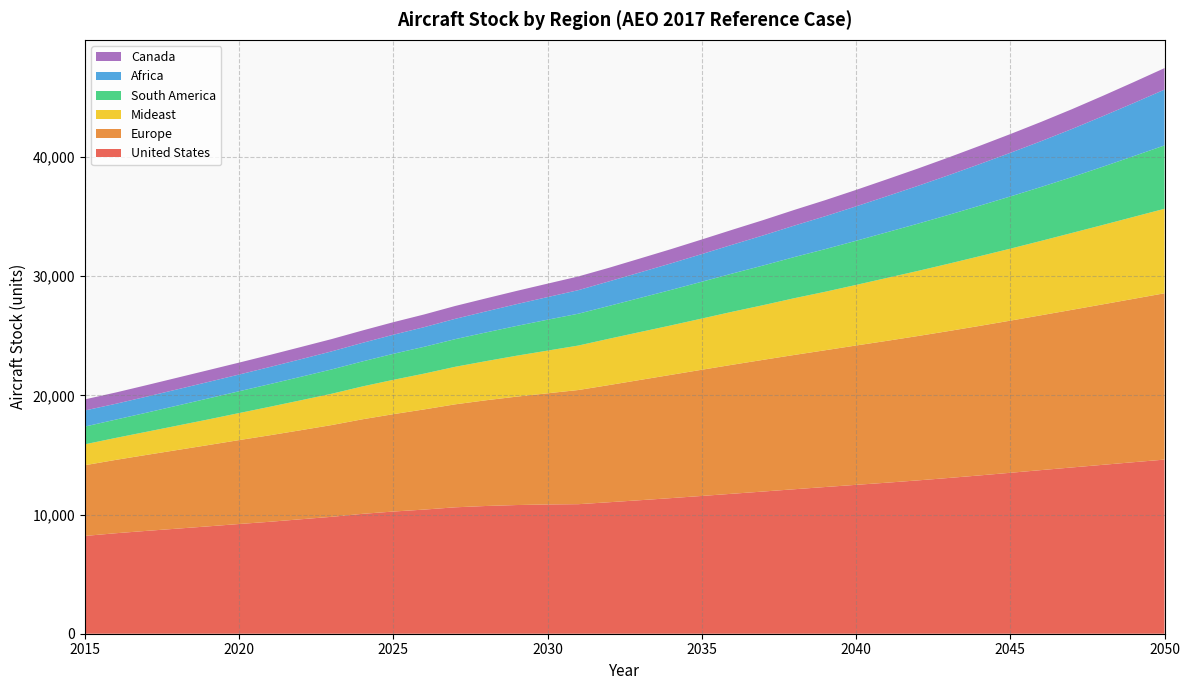

Reading right to left, what are all the values shown in this chart?

United States: 14607.3	14390.9	14170.1	13949.9	13727.1	13501.2	13279.6	13066.9	12862.7	12670.9	12490.4	12307.7	12121.4	11931.0	11745.0	11558.6	11376.4	11201.5	11031.9	10868.1	10845.9	10796.1	10716.4	10604.9	10414.9	10250.9	10057.8	9807.8	9602.0	9392.8	9205.0	9007.4	8817.1	8628.4	8430.3	8204.0
Europe: 13955.6	13706.3	13463.6	13223.8	12990.8	12764.8	12543.7	12325.1	12111.5	11899.9	11690.6	11475.1	11268.2	11051.9	10825.0	10587.6	10342.1	10090.2	9831.9	9578.6	9325.9	9095.3	8869.0	8638.6	8404.5	8169.6	7934.3	7698.2	7472.9	7258.6	7040.5	6820.0	6598.0	6374.8	6153.3	5934.0
Mideast: 7088.2	6874.2	6658.9	6450.9	6239.8	6037.4	5843.6	5649.5	5459.4	5277.2	5080.9	4905.6	4760.2	4588.3	4448.7	4295.2	4148.2	4019.4	3888.5	3731.1	3580.2	3433.8	3281.9	3147.9	3003.7	2880.4	2755.9	2626.4	2509.2	2391.0	2266.9	2150.9	2044.7	1938.7	1843.5	1753.0
South America: 5315.7	5096.9	4887.3	4686.5	4523.9	4379.3	4237.8	4099.5	3964.4	3832.5	3703.6	3578.1	3452.5	3328.8	3208.0	3089.8	2975.4	2863.3	2754.7	2670.9	2593.6	2498.8	2407.4	2319.3	2249.6	2184.1	2098.9	2040.8	1970.0	1900.7	1830.7	1762.8	1681.7	1603.3	1536.8	1489.0
Africa: 4681.3	4454.1	4238.9	4035.3	3842.6	3660.3	3487.8	3324.8	3170.6	3024.9	2887.2	2759.1	2639.0	2525.2	2418.8	2319.7	2226.1	2141.0	2059.5	1976.6	1897.0	1829.1	1764.2	1704.0	1647.8	1599.6	1556.1	1515.2	1474.2	1435.5	1401.7	1381.5	1362.7	1344.5	1325.8	1350.0
Canada: 1803.3	1753.7	1705.9	1659.8	1615.4	1572.5	1531.1	1491.3	1452.8	1415.7	1379.9	1348.1	1315.6	1284.3	1254.0	1224.5	1195.7	1167.9	1141.1	1150.7	1127.8	1109.9	1093.5	1079.0	1065.8	1052.2	1038.5	1031.2	1023.9	1012.5	1001.8	990.0	978.8	964.2	947.6	931.0